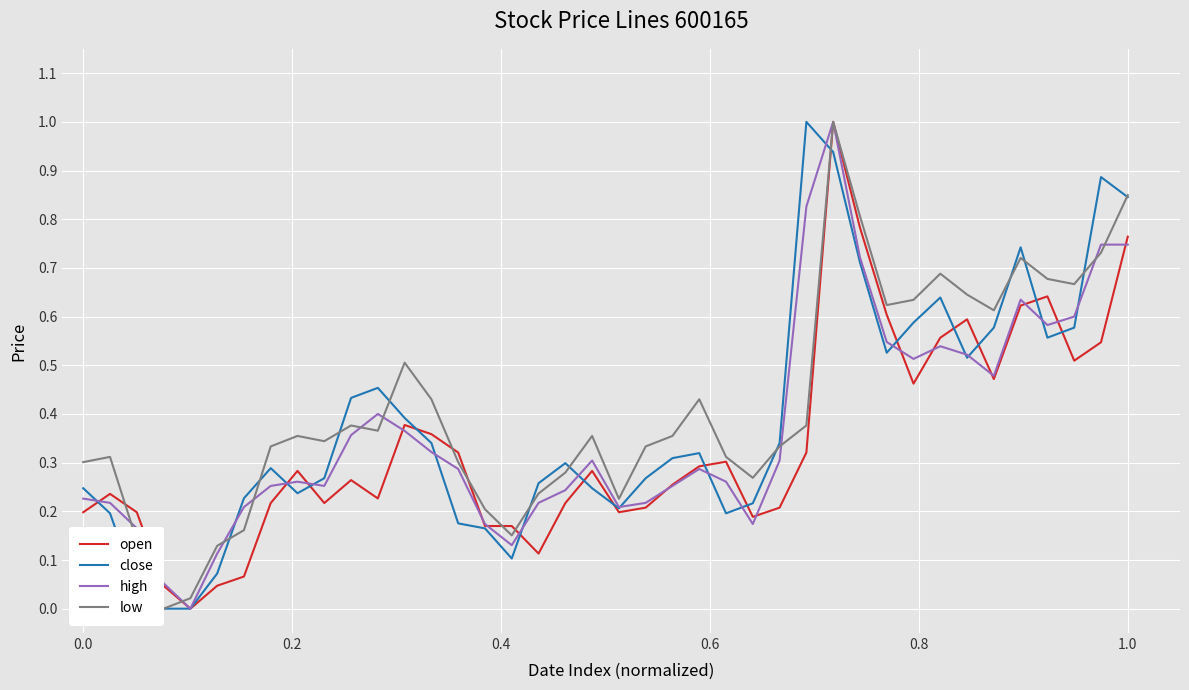

How many times do close and low cross each other?

12